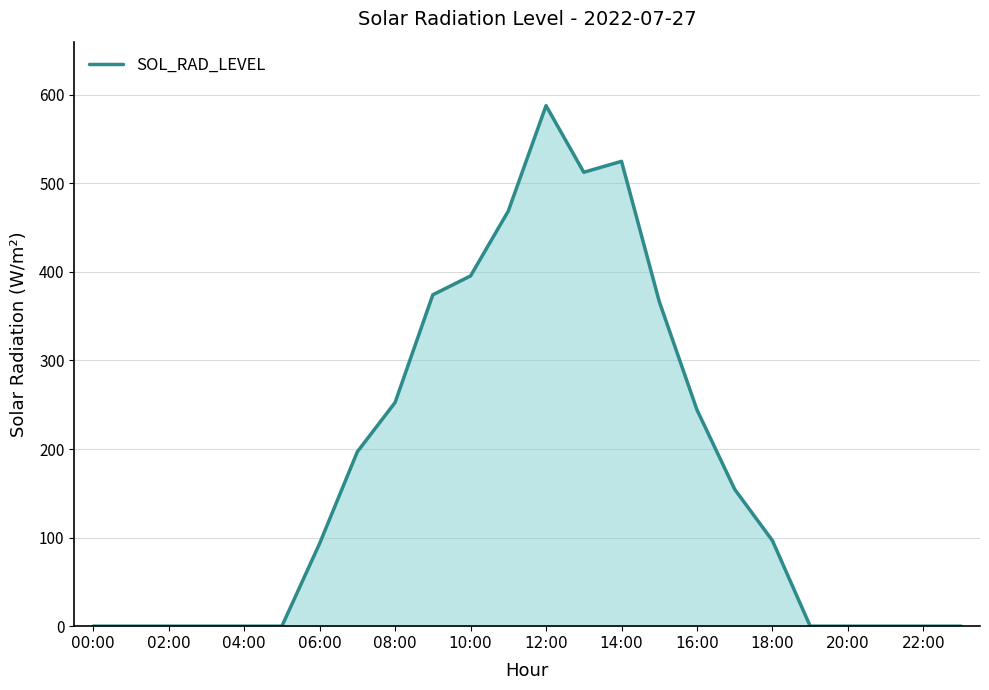

What is the difference between the maximum and minimum values?

587.8